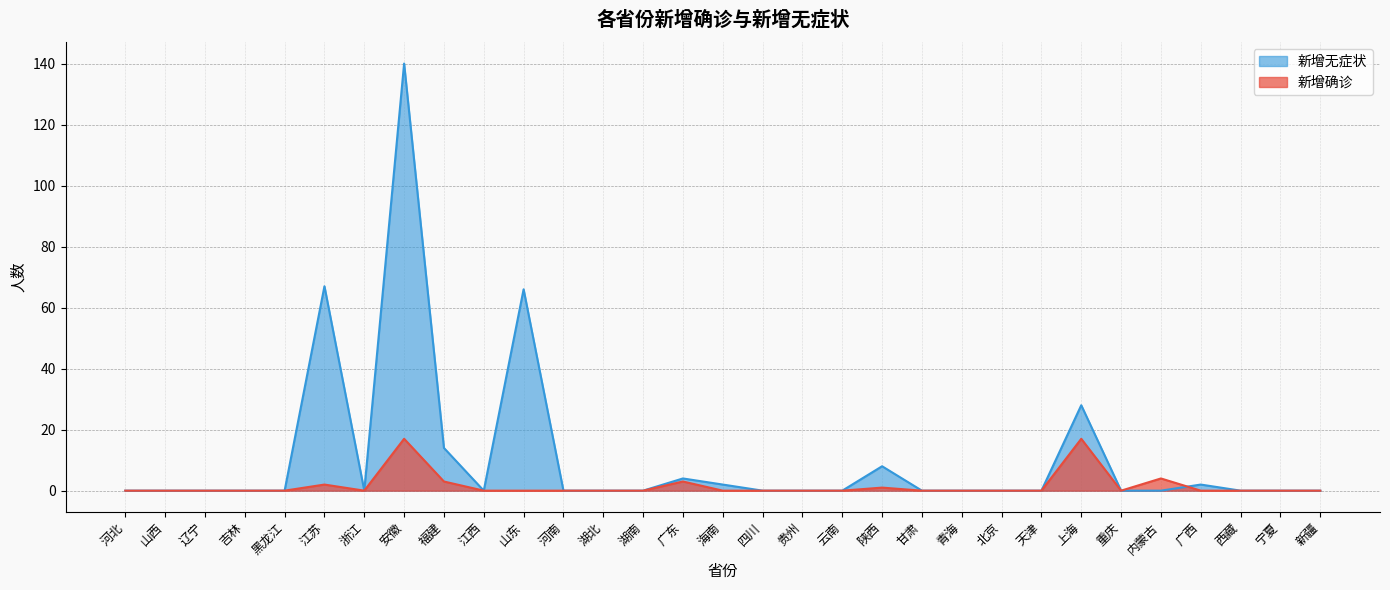

True or false: 新增无症状 and 新增确诊 intersect in this chart.

True